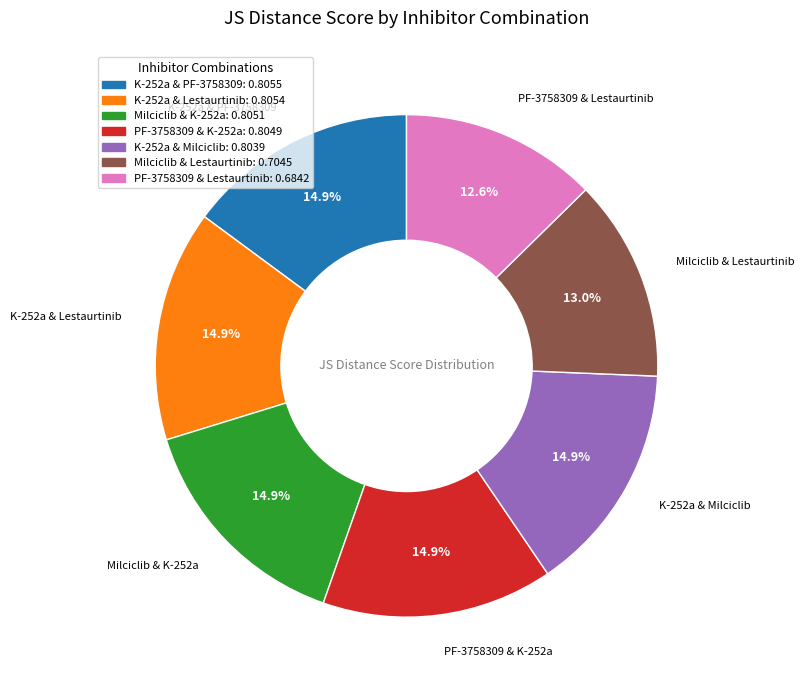

Is the sum of Milciclib & Lestaurtinib and Milciclib & K-252a greater than half?

No